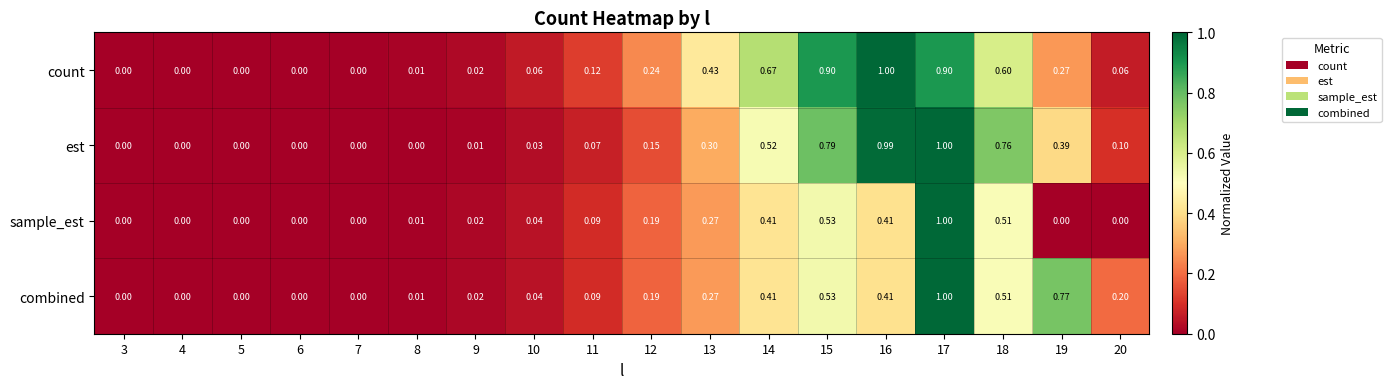

Which series has the largest total across all categories?

count